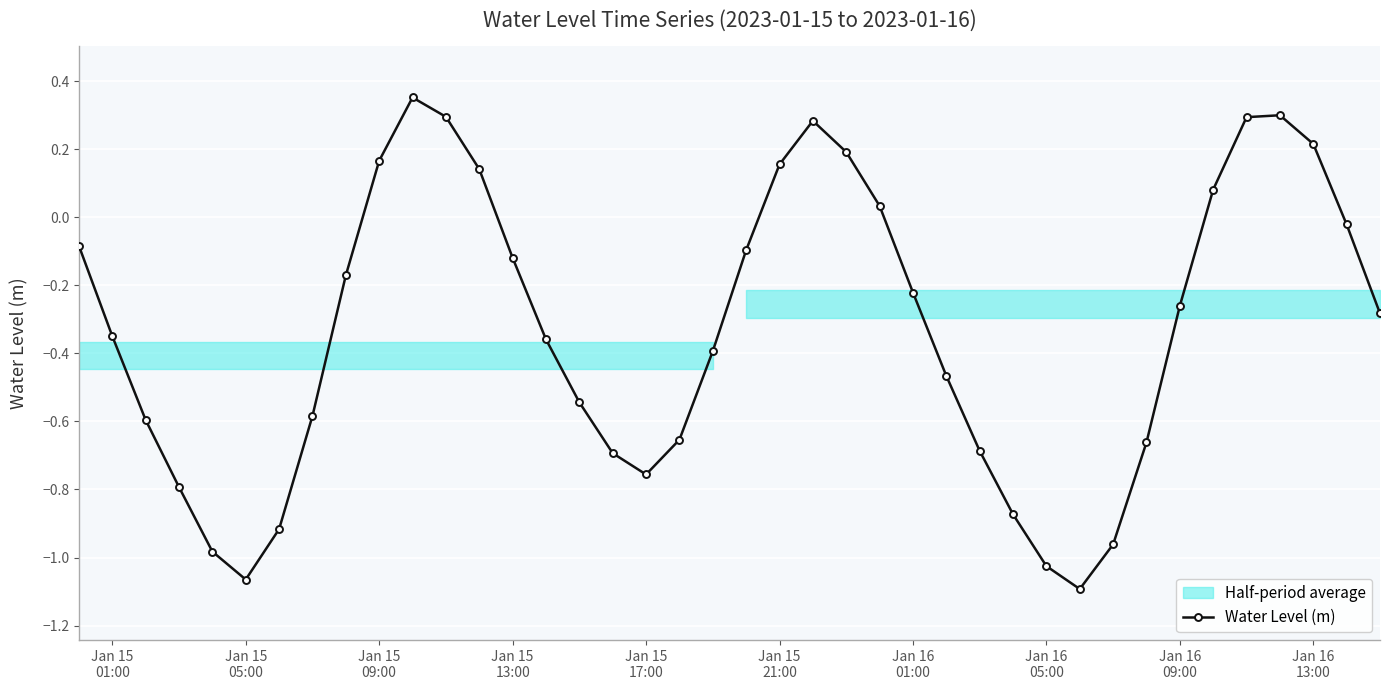

How many values are below zero?

28